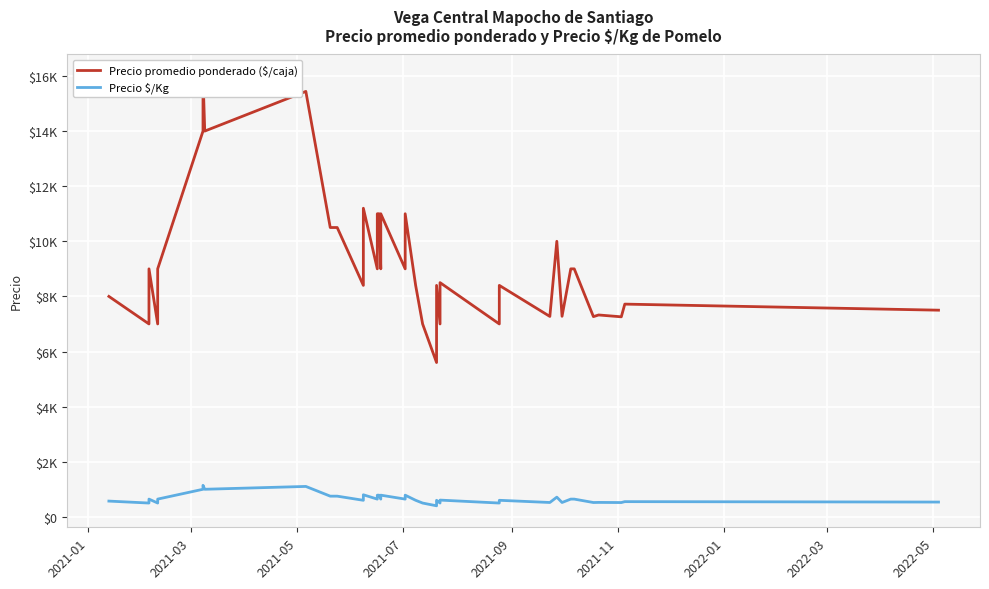

What is the difference between the maximum and minimum values in the Precio promedio ponderado ($/caja) series?

10400